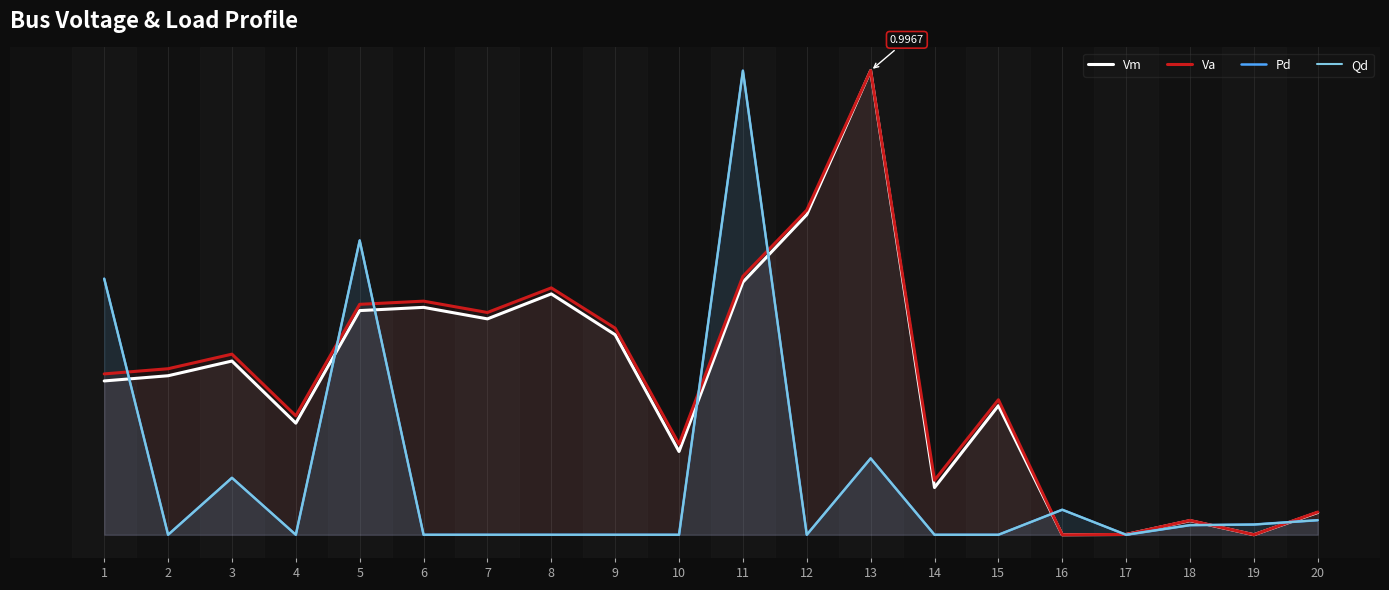

Which series has the largest total across all categories?

Va